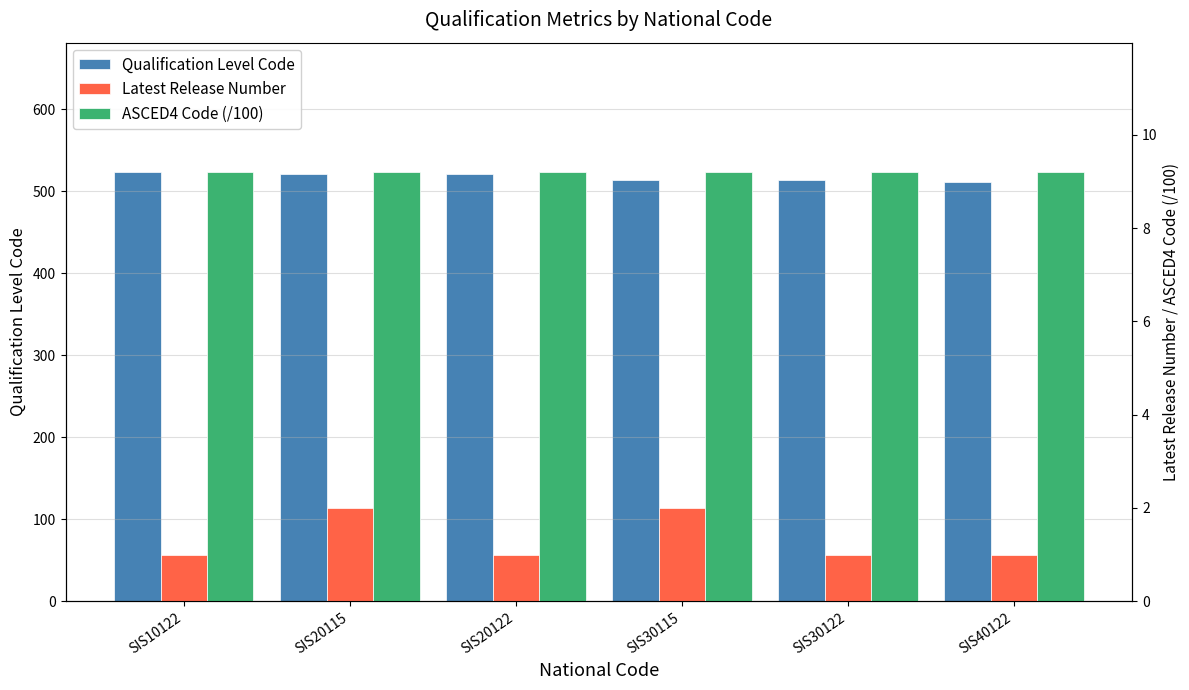

True or false: ASCED4 Code (/100) has a value of 9.2 at SIS30115.

True